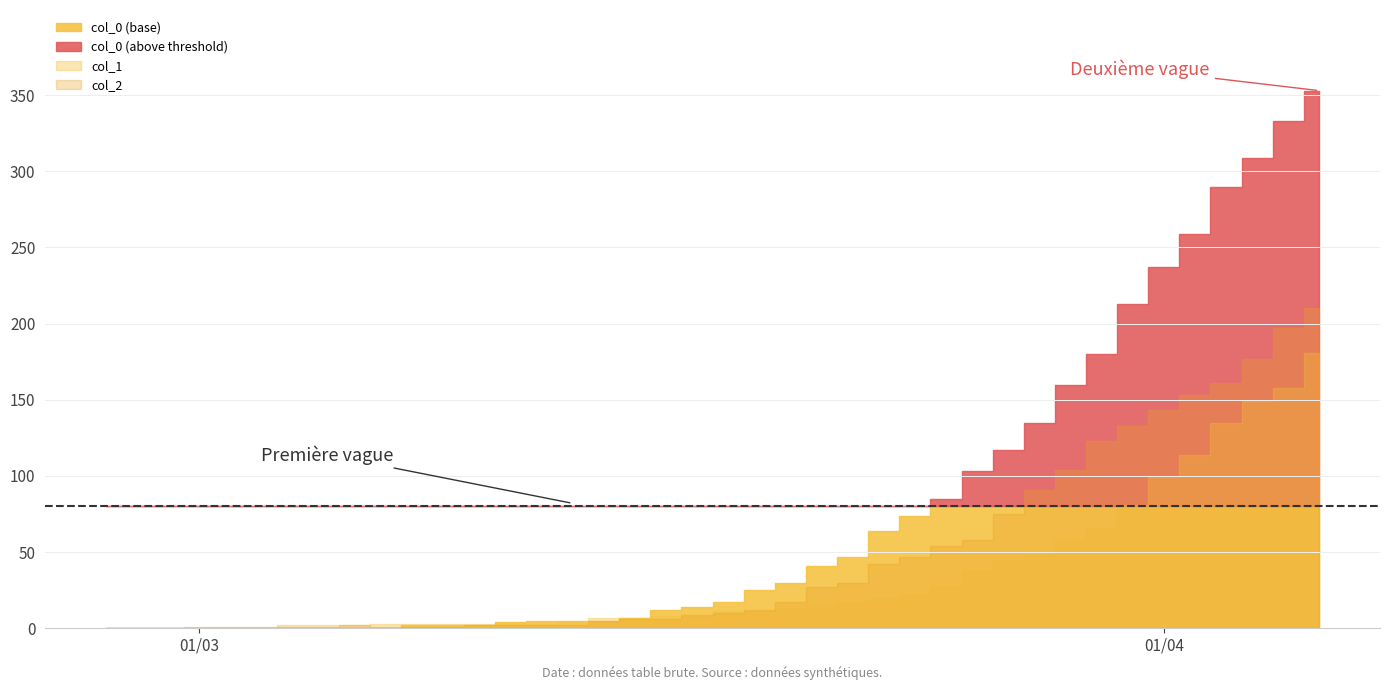

Which category has the highest value across all series?

39